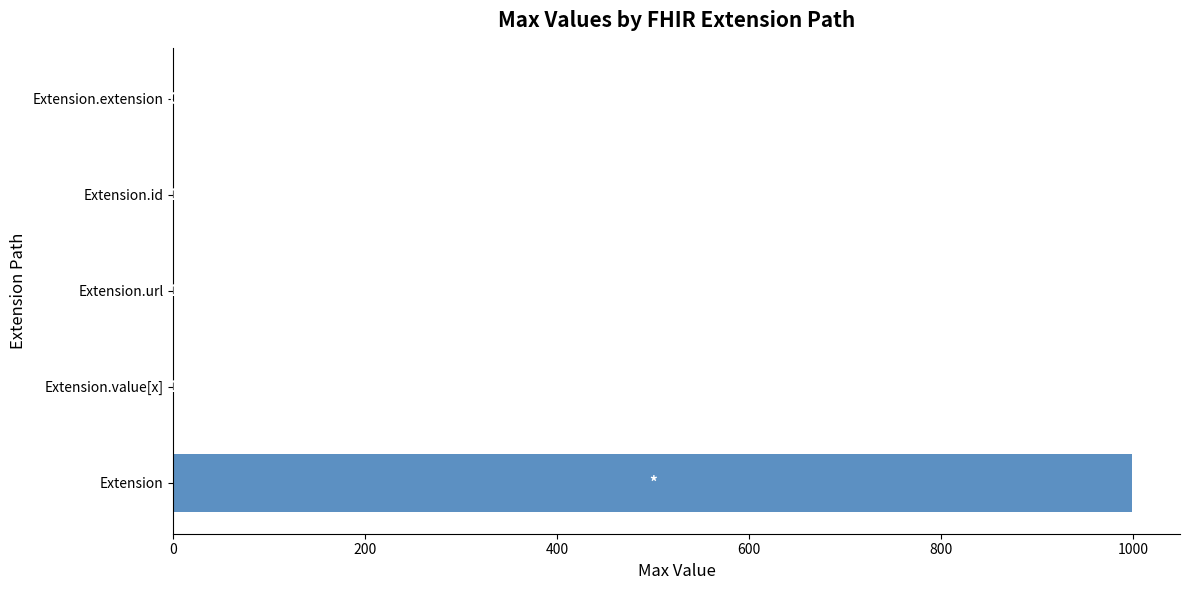

Count the number of data series in this chart.

1